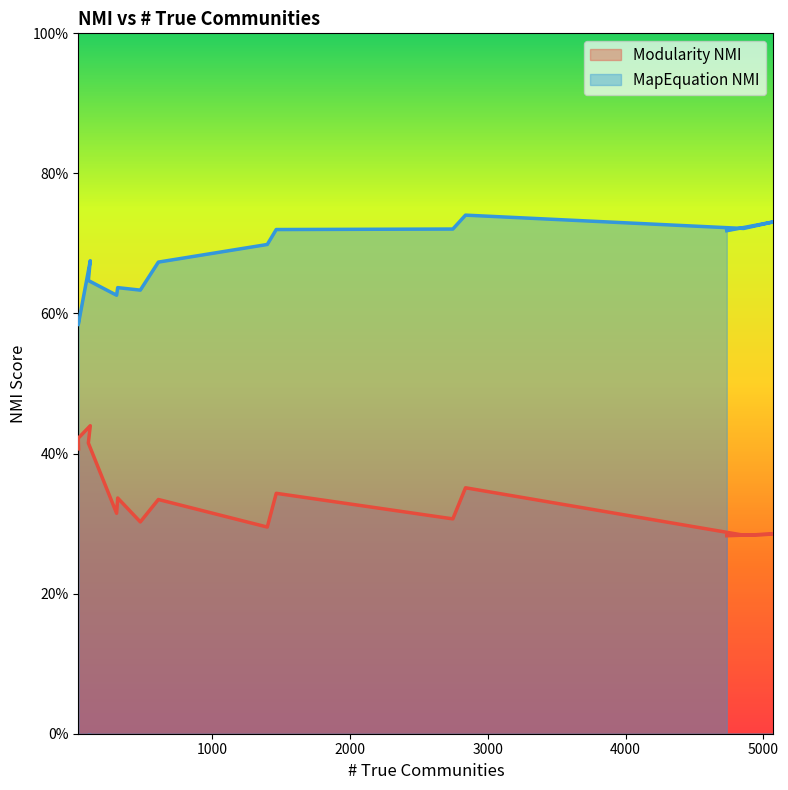

At which label is Modularity NMI closest to 0?

4734